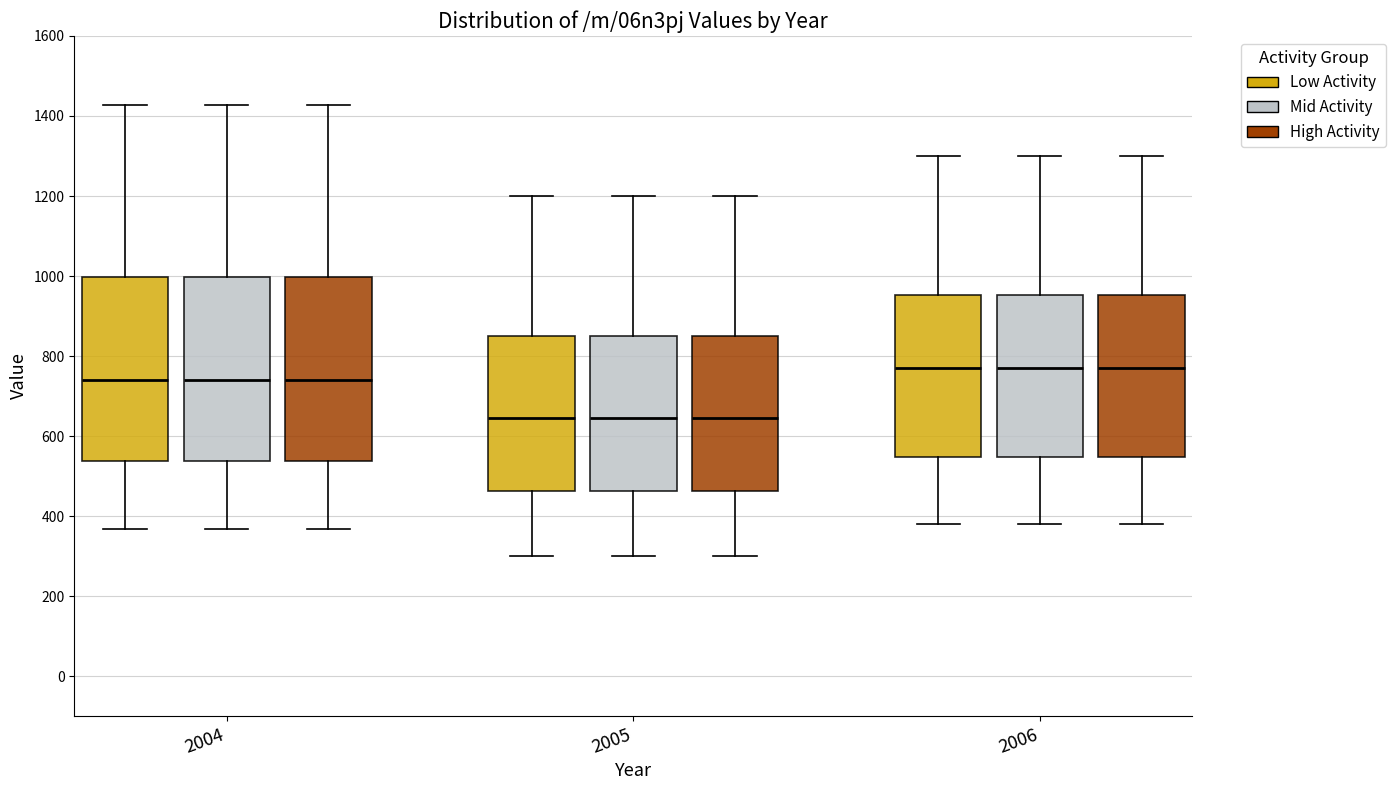

Reading left to right, read every box against the y-axis: the position of its median line, the range the box covers, and the ends of its whiskers. The values are not printed on the chart, so give them approximately, as read against the axis.

2004 (Low Activity): median 740, box 540 to 1000, whiskers 360 to 1420
2004 (Mid Activity): median 740, box 540 to 1000, whiskers 360 to 1420
2004 (High Activity): median 740, box 540 to 1000, whiskers 360 to 1420
2005 (Low Activity): median 640, box 460 to 860, whiskers 300 to 1200
2005 (Mid Activity): median 640, box 460 to 860, whiskers 300 to 1200
2005 (High Activity): median 640, box 460 to 860, whiskers 300 to 1200
2006 (Low Activity): median 780, box 540 to 960, whiskers 380 to 1300
2006 (Mid Activity): median 780, box 540 to 960, whiskers 380 to 1300
2006 (High Activity): median 780, box 540 to 960, whiskers 380 to 1300